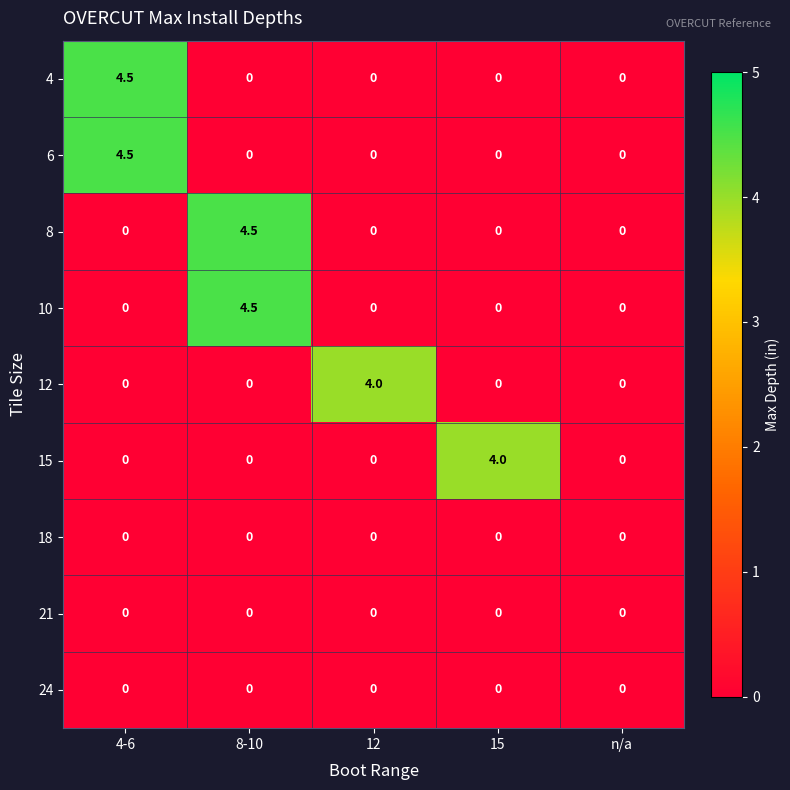

What is the spread (max minus min) of values at 4-6?

4.5